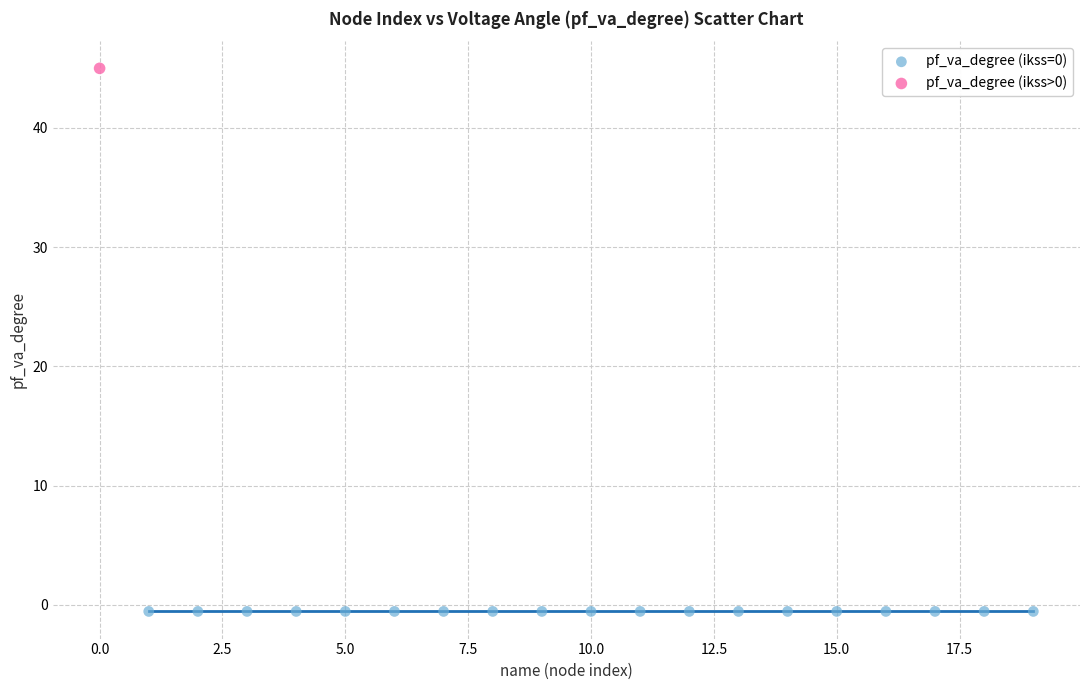

What are all the series names shown in the legend?

pf_va_degree (ikss=0), pf_va_degree (ikss>0)